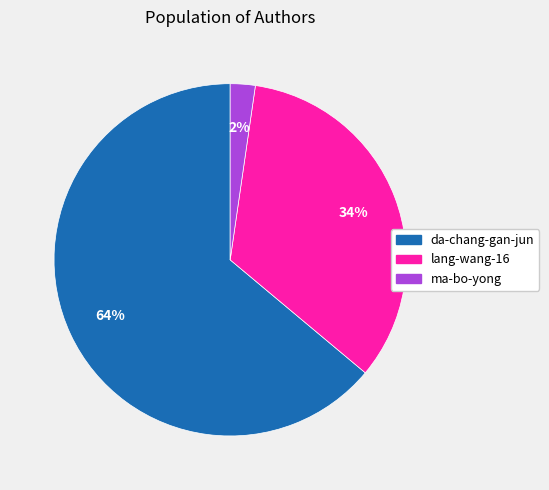

How many segments does this pie chart have?

3